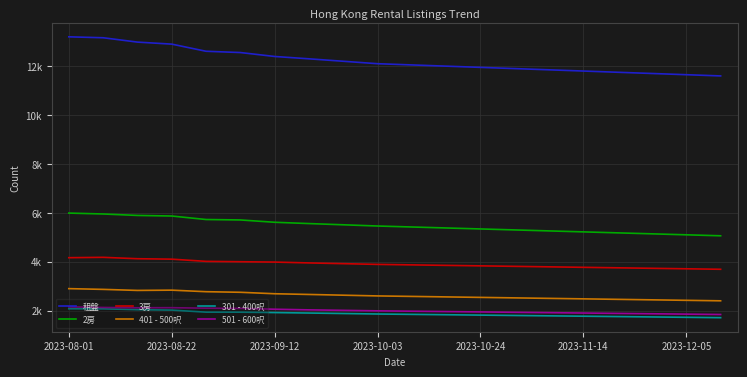

Reading left to right, what are all the values shown in this chart?

租盤: 13200	13162	12984	12901	12609	12557	12396	12300	12200	12100	12050	12000	11950	11900	11850	11800	11750	11700	11650	11600
2房: 5989	5952	5893	5869	5726	5708	5613	5560	5510	5460	5420	5380	5340	5300	5260	5220	5180	5140	5100	5060
3房: 4164	4179	4122	4104	4014	3999	3985	3950	3920	3890	3870	3850	3830	3810	3790	3770	3750	3730	3710	3690
401 - 500呎: 2898	2868	2825	2836	2773	2749	2689	2660	2630	2600	2580	2560	2540	2520	2500	2480	2460	2440	2420	2400
301 - 400呎: 2075	2072	2037	2020	1936	1935	1919	1900	1880	1860	1845	1830	1815	1800	1785	1770	1755	1740	1725	1710
501 - 600呎: 2153	2128	2115	2119	2098	2090	2056	2030	2010	1990	1975	1960	1945	1930	1915	1900	1885	1870	1855	1840